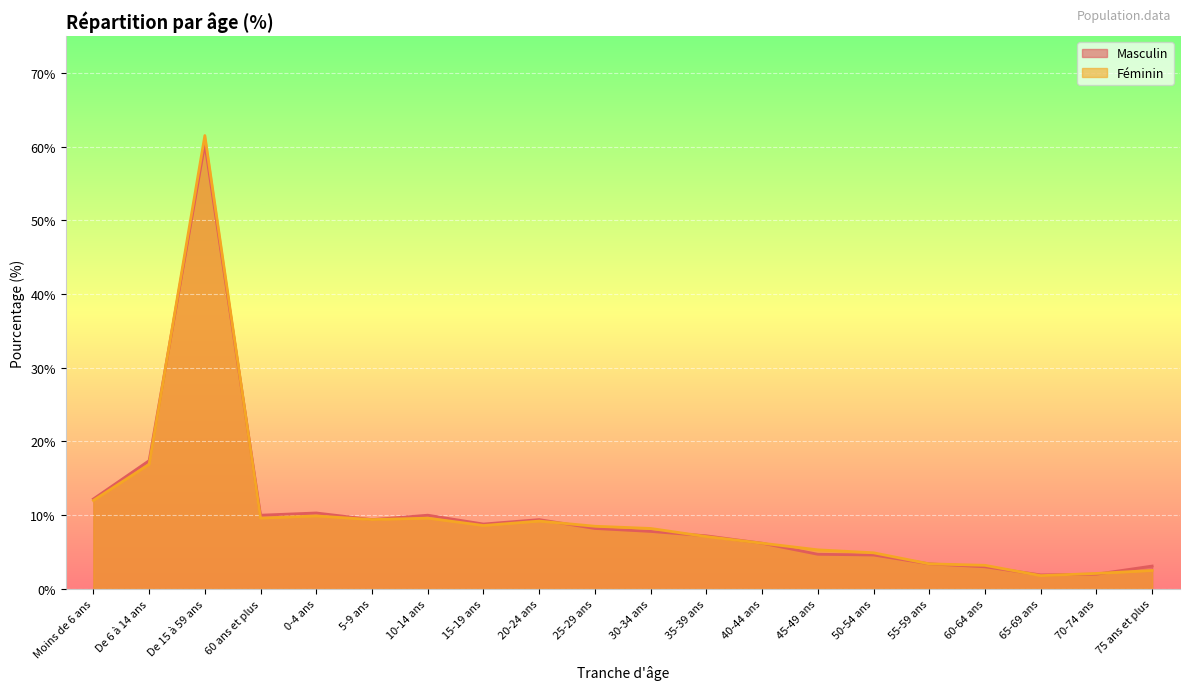

How many times do Féminin and Masculin cross each other?

7